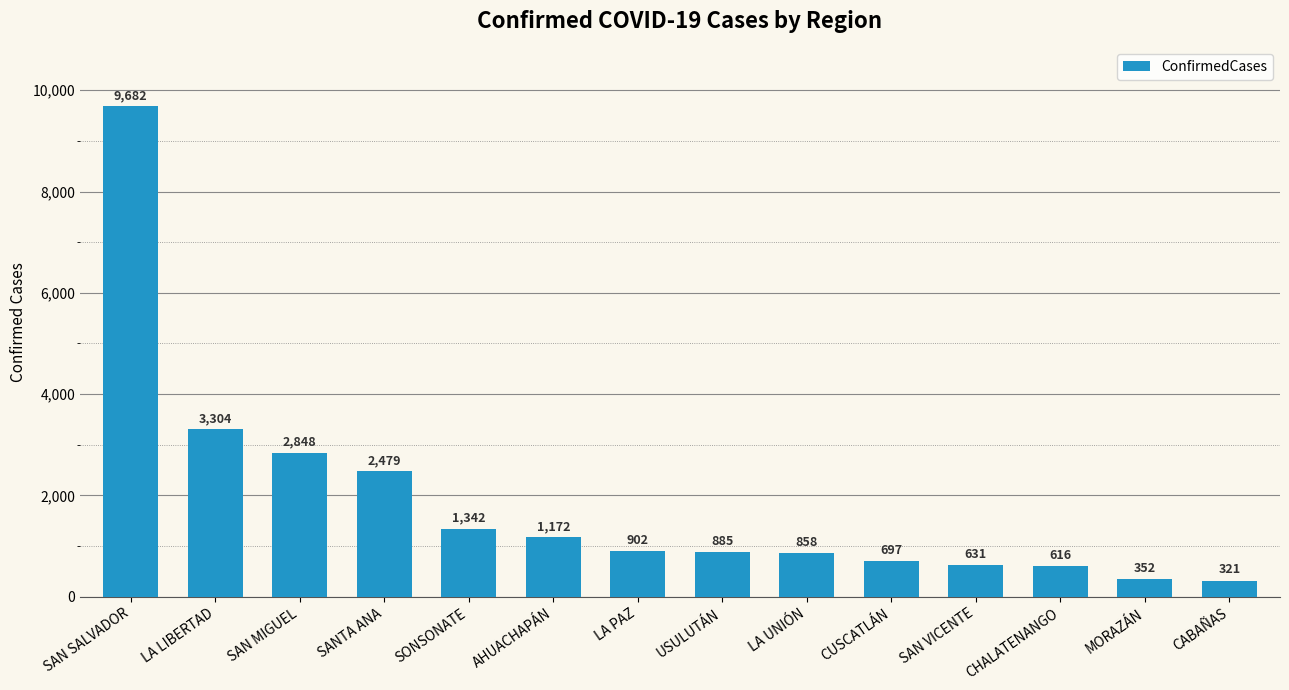

List the labels in order of value, largest first.

SAN SALVADOR, LA LIBERTAD, SAN MIGUEL, SANTA ANA, SONSONATE, AHUACHAPÁN, LA PAZ, USULUTÁN, LA UNIÓN, CUSCATLÁN, SAN VICENTE, CHALATENANGO, MORAZÁN, CABAÑAS